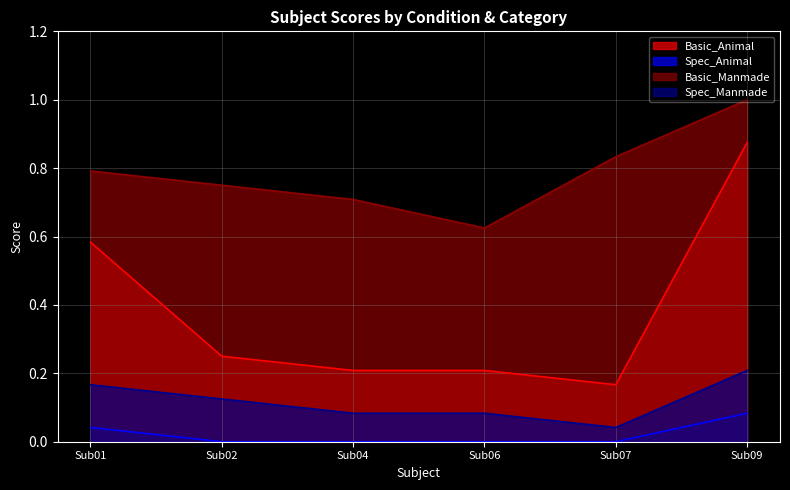

Reading left to right, transcribe all the data shown in this chart.

Basic_Animal: 0.6	0.2	0.2	0.2	0.2	0.9
Spec_Animal: 0.0	0.0	0.0	0.0	0.0	0.1
Basic_Manmade: 0.8	0.8	0.7	0.6	0.8	1.0
Spec_Manmade: 0.2	0.1	0.1	0.1	0.0	0.2